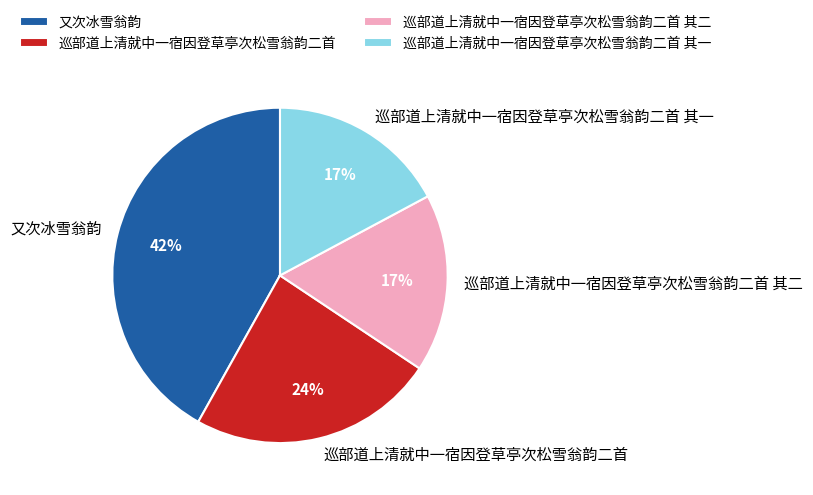

Is it true that 巡部道上清就中一宿因登草亭次松雪翁韵二首 is 36% of the pie?

False